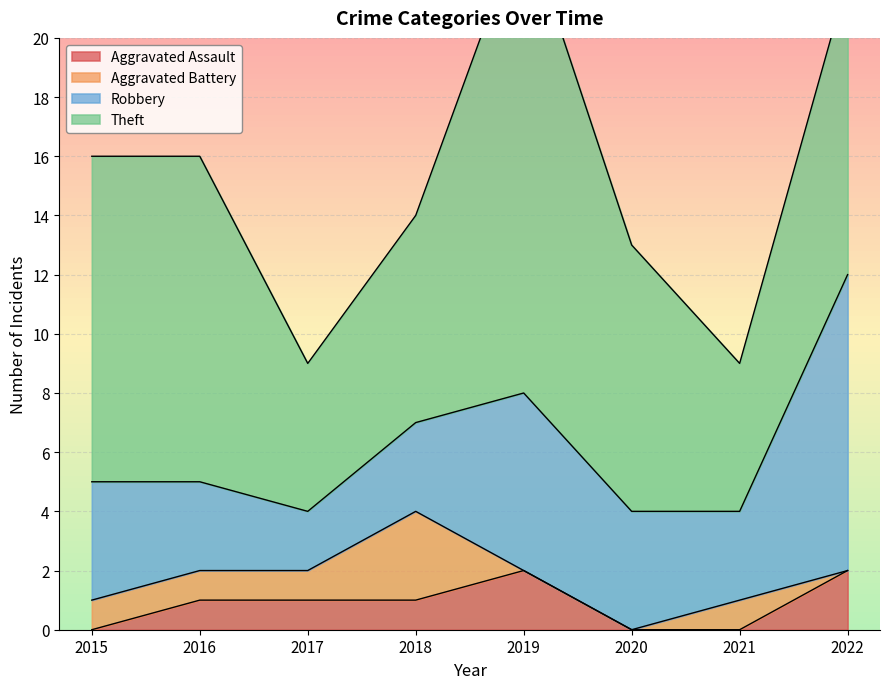

At which category is the sum across all series the highest?

2019